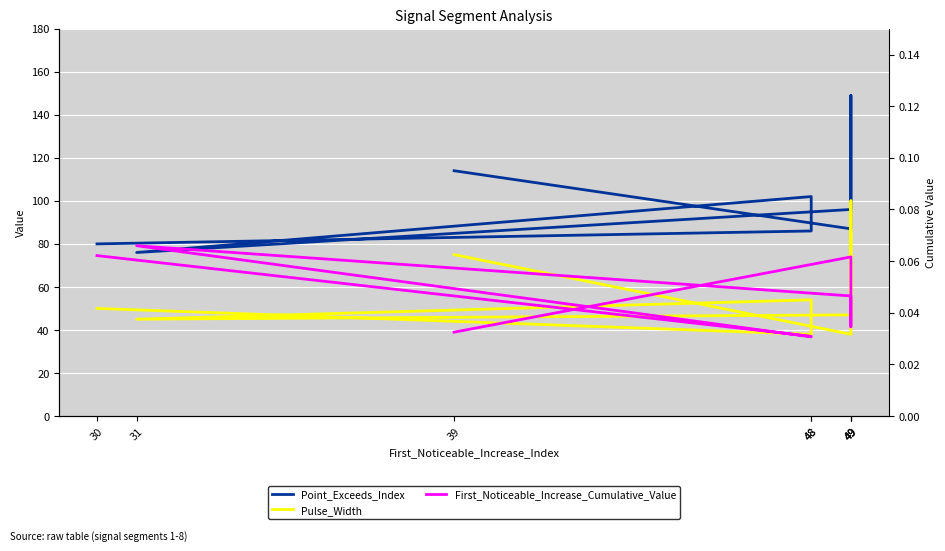

True or false: Point_Exceeds_Index has a value of 80.0 at 30.

True